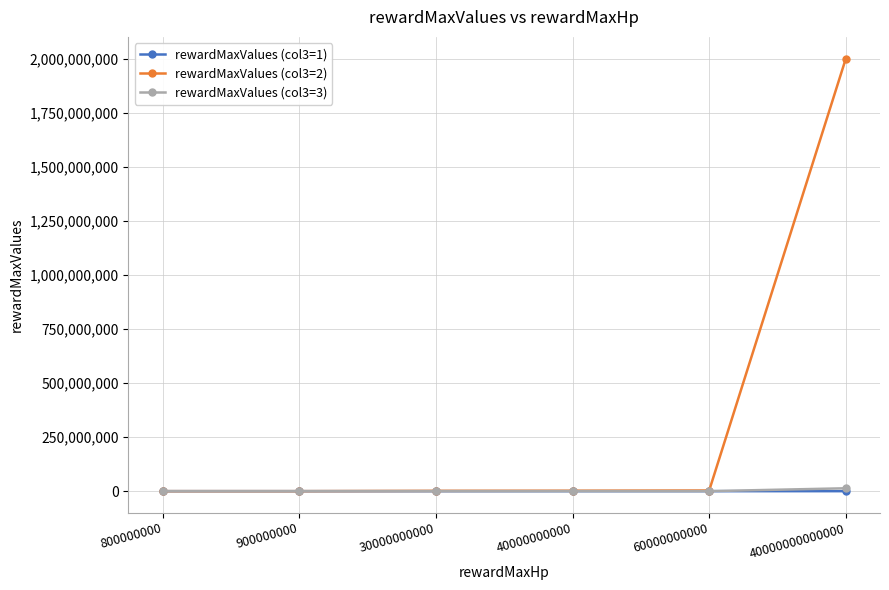

True or false: rewardMaxValues (col3=2) has more than 2 points higher than both neighbors.

False